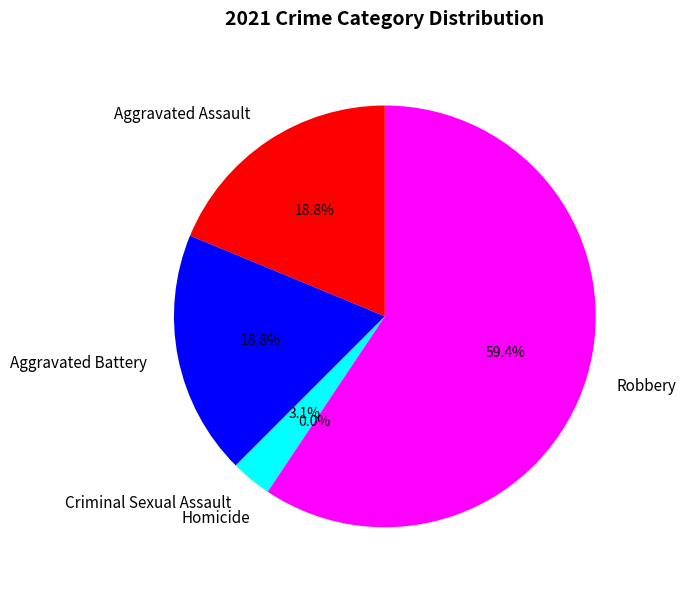

Count the number of slices in the pie.

5